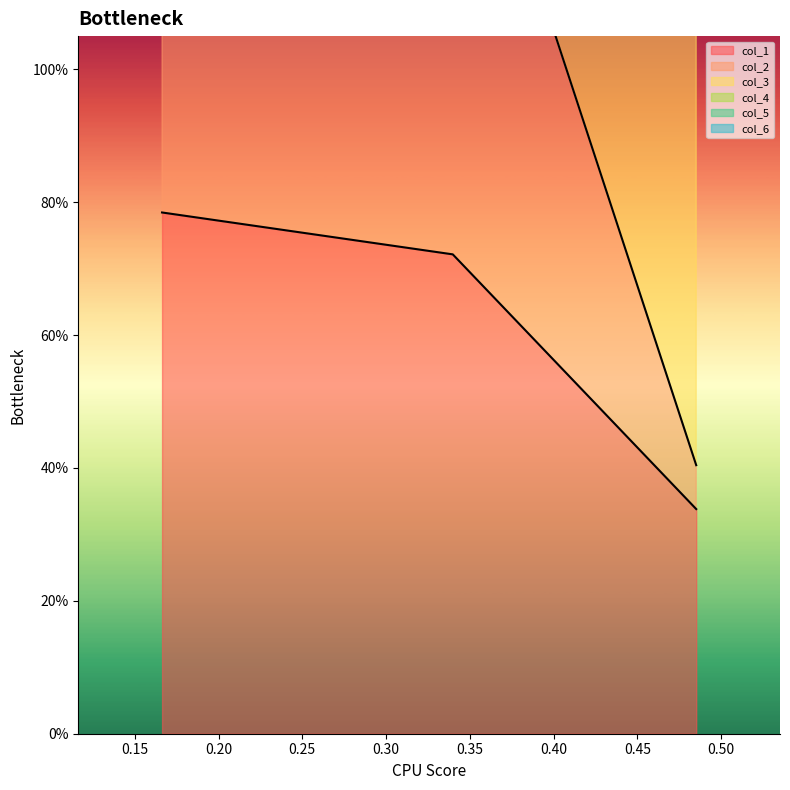

Count the col_6 values in the range 1 to 2.

1